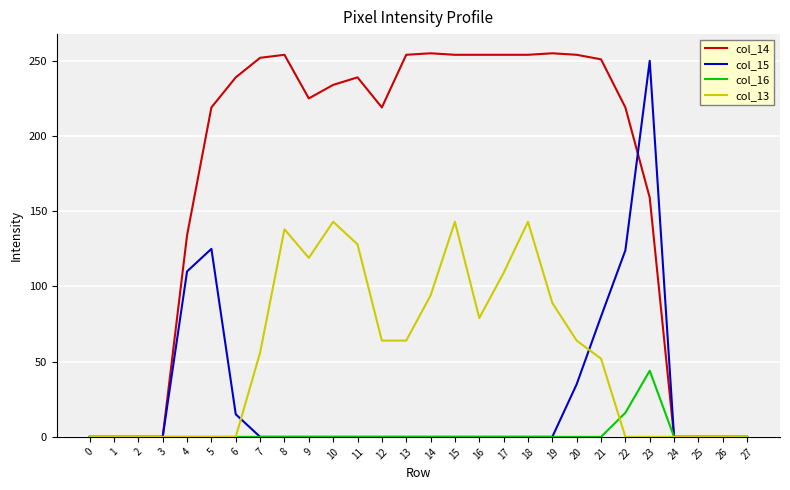

Which series changed the most between 6 and 13?

col_13